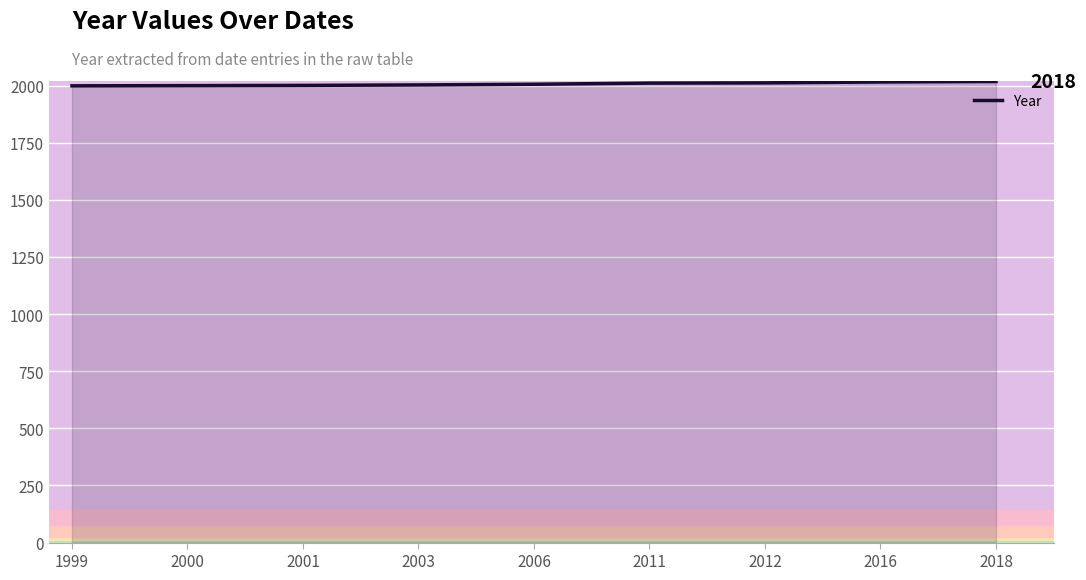

The value at 2011 is 2805. True or false?

False